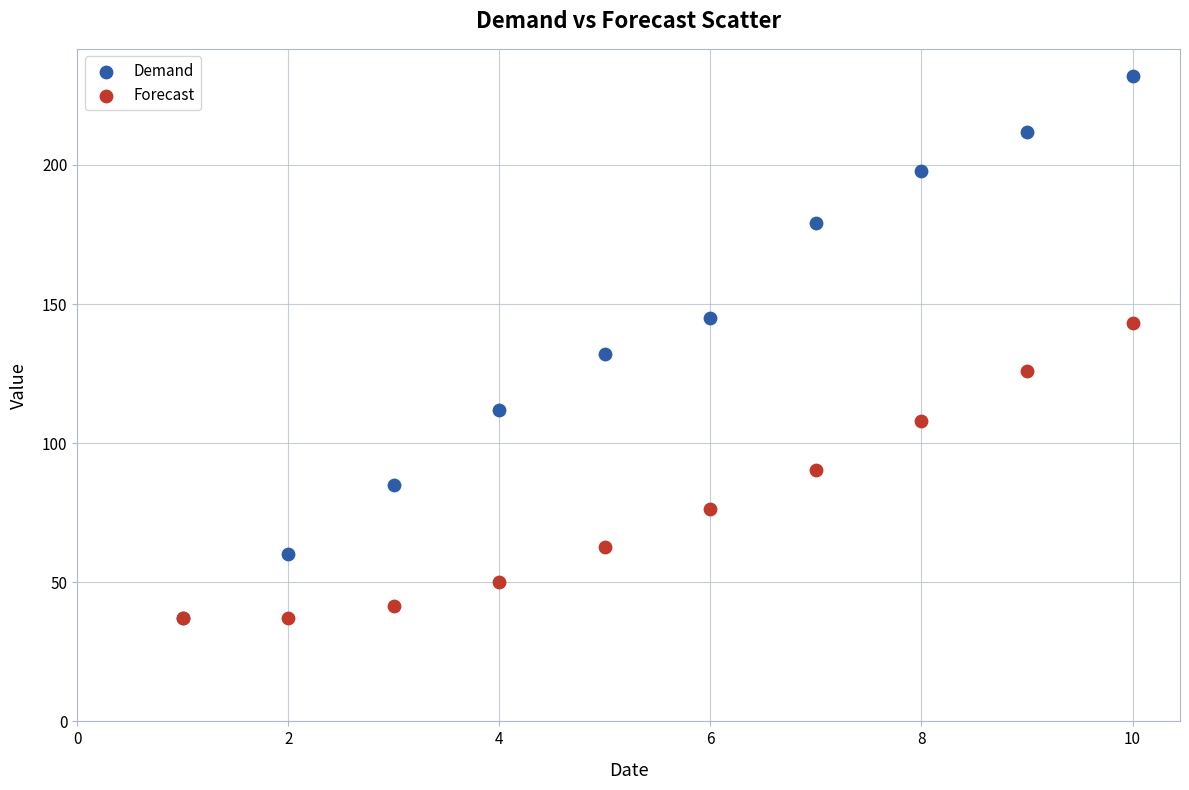

What are all the series names shown in the legend?

Demand, Forecast